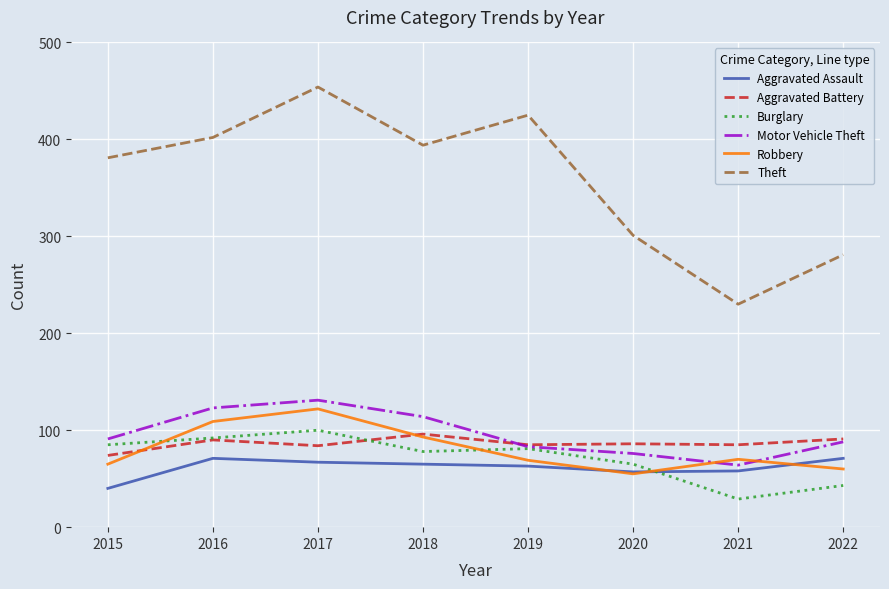

Read the Robbery value at 2015.

65